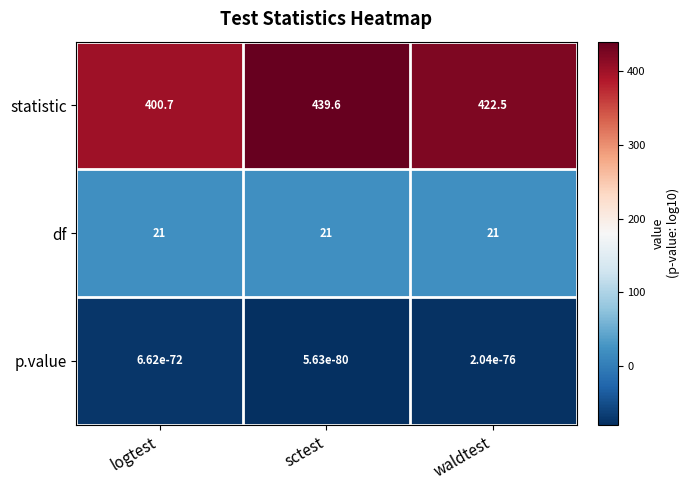

What is the difference between the maximum and minimum values in the statistic series?

38.9